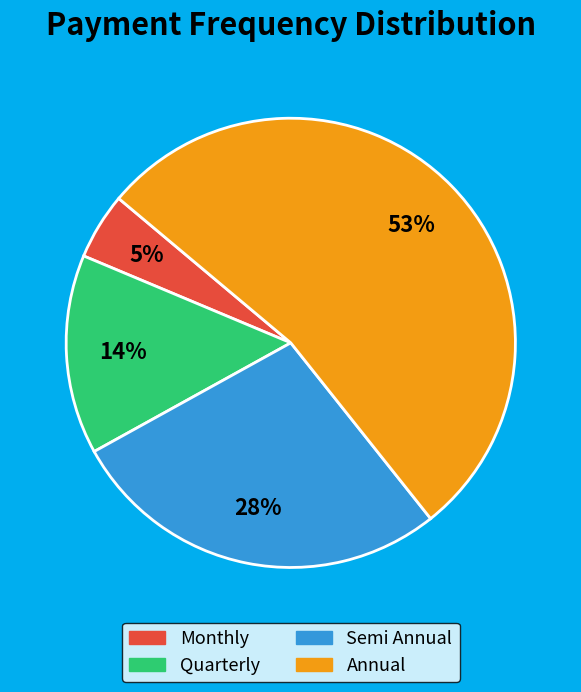

Rank the categories by value from lowest to highest.

Monthly, Quarterly, Semi Annual, Annual